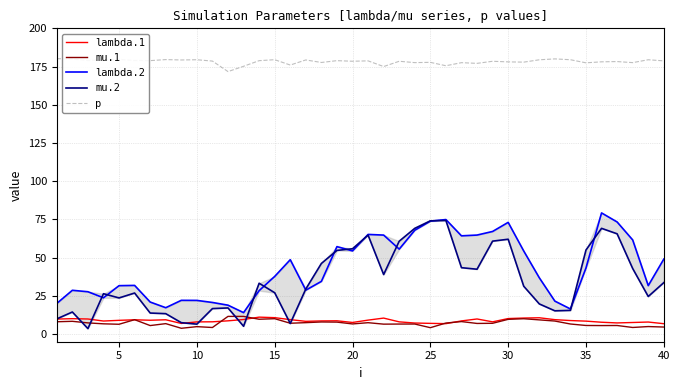

True or false: lambda.1 and p intersect in this chart.

False